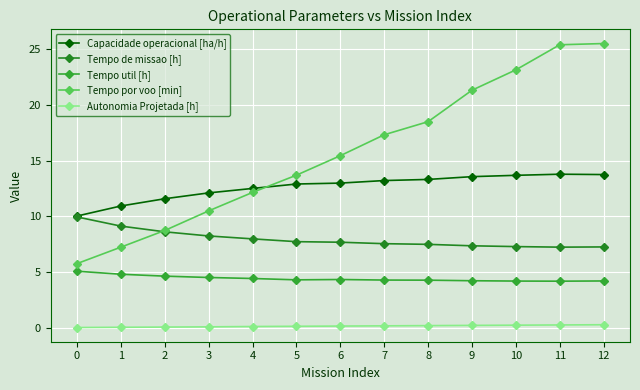

What is the total value across all series at 9?

46.7